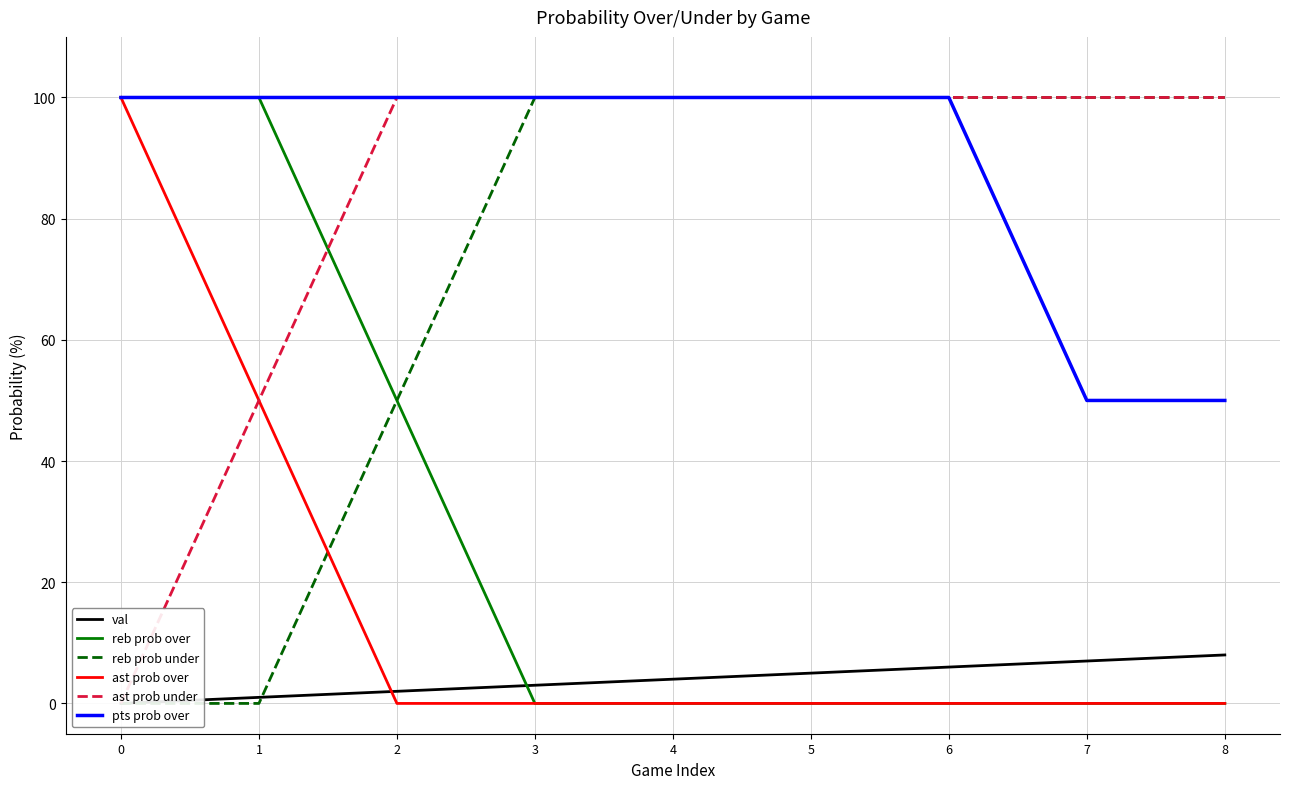

Between 7 and 8, which series saw the biggest shift?

val